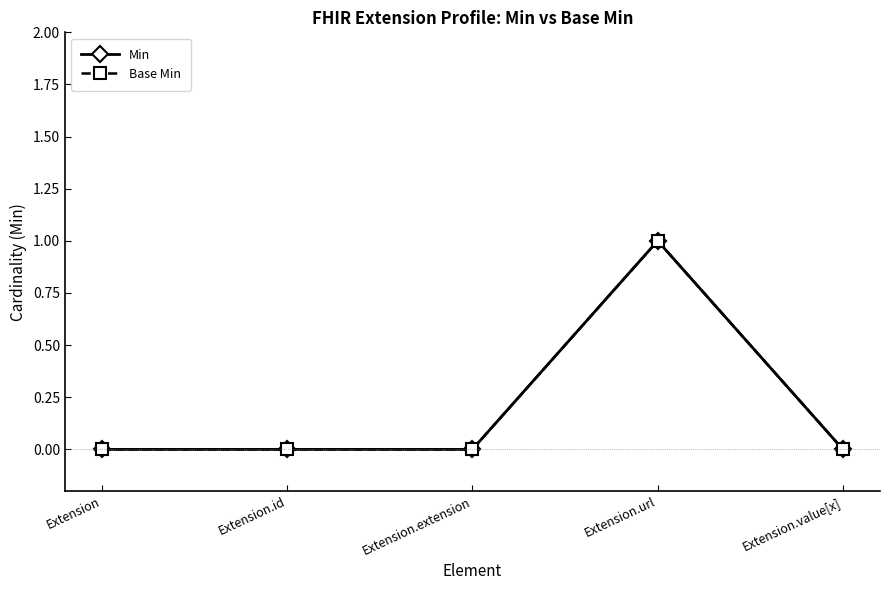

What position from the left is Extension.id?

2